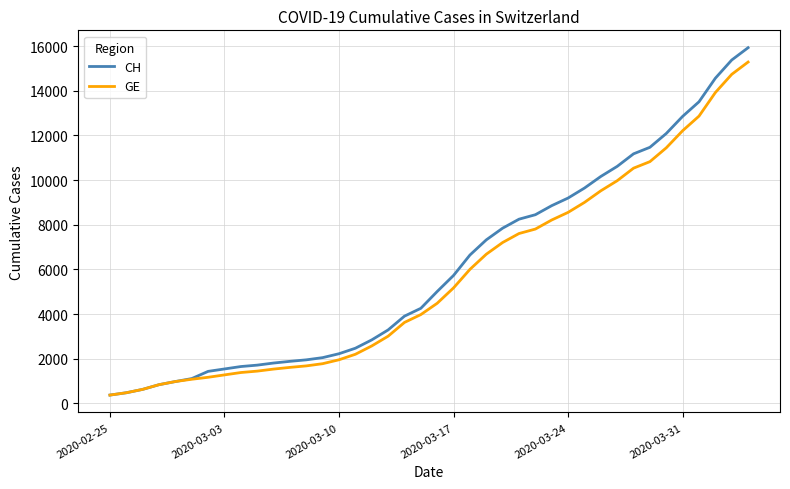

Which series has the largest range (max minus min)?

CH